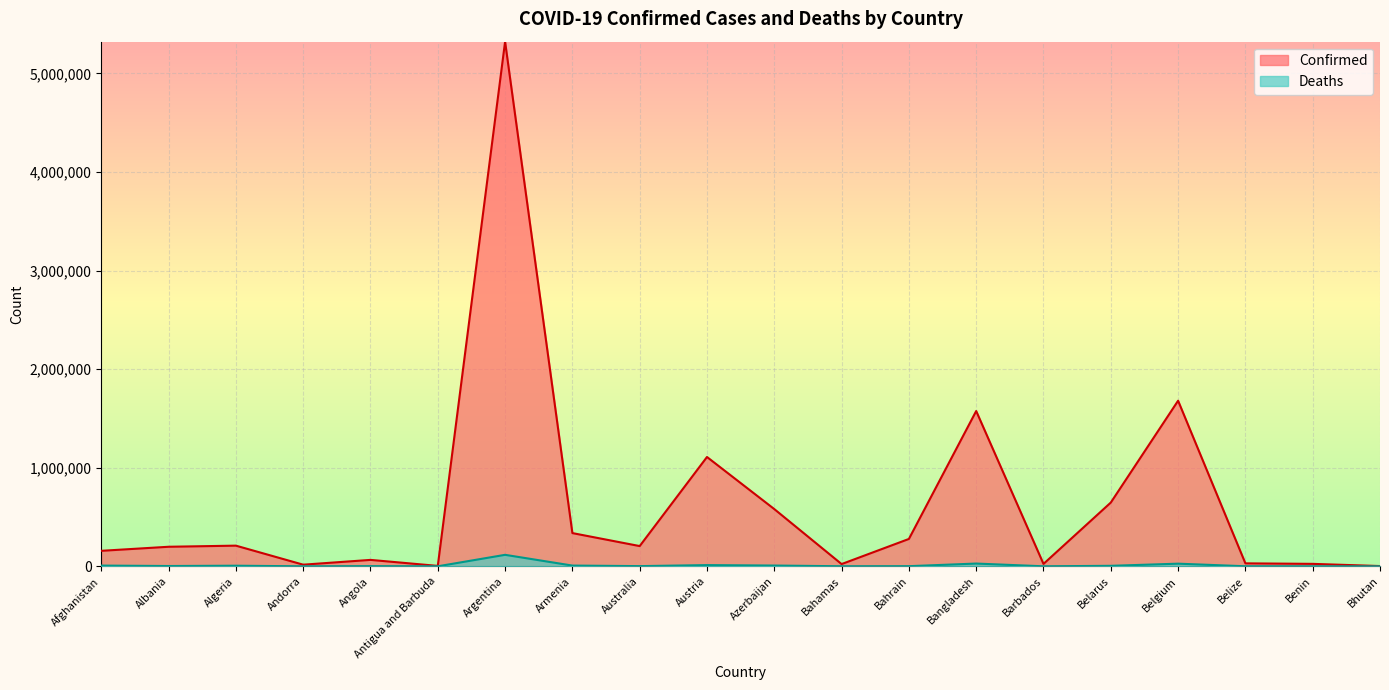

How many categories are shown in the chart?

20